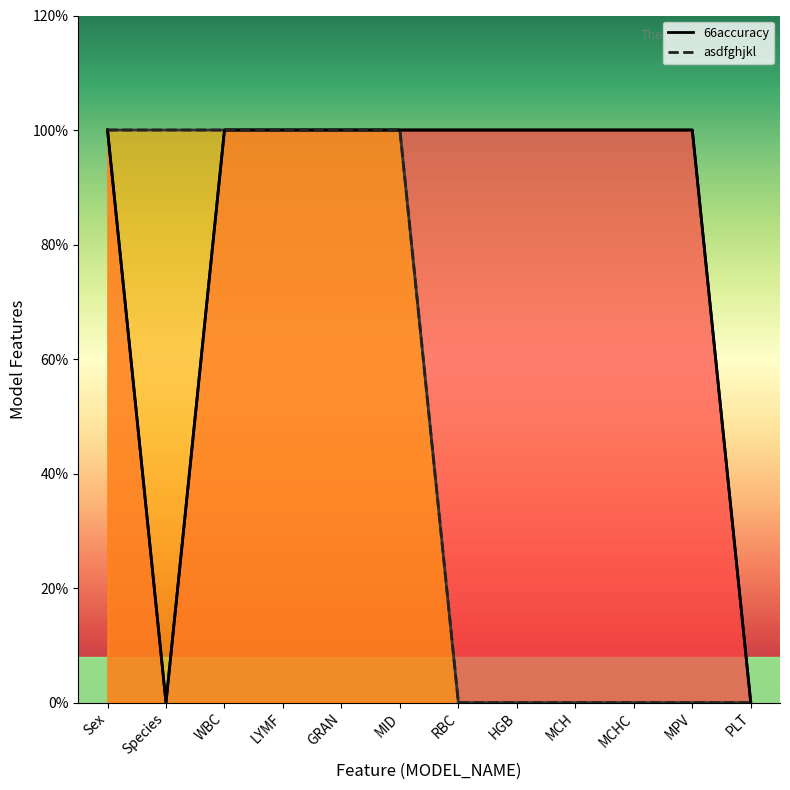

What is the label of the 10th point from the right?

WBC